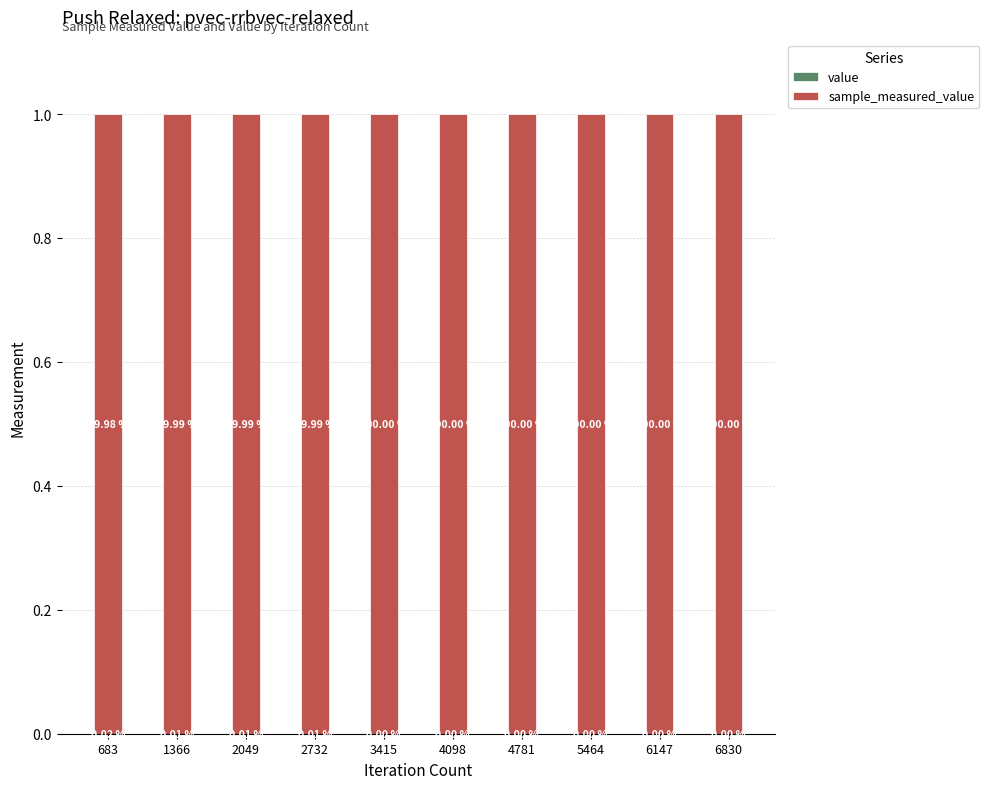

At 4781, list the series in order from largest to smallest.

sample_measured_value, value